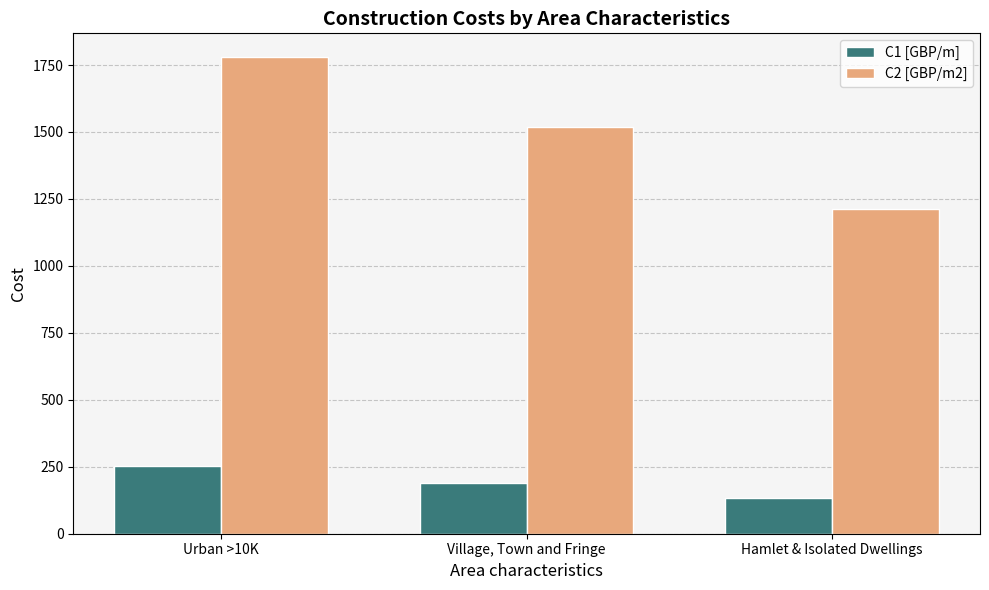

Reading left to right, what are all the values shown in this chart?

C1 [GBP/m]: Urban >10K=251.7	Village, Town and Fringe=188.3	Hamlet & Isolated Dwellings=132.9
C2 [GBP/m2]: Urban >10K=1779.4	Village, Town and Fringe=1518.0	Hamlet & Isolated Dwellings=1212.6